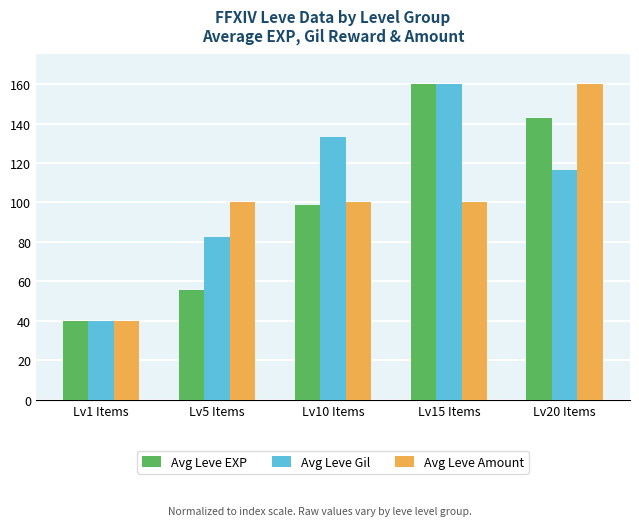

What is the greatest value displayed?

160.0